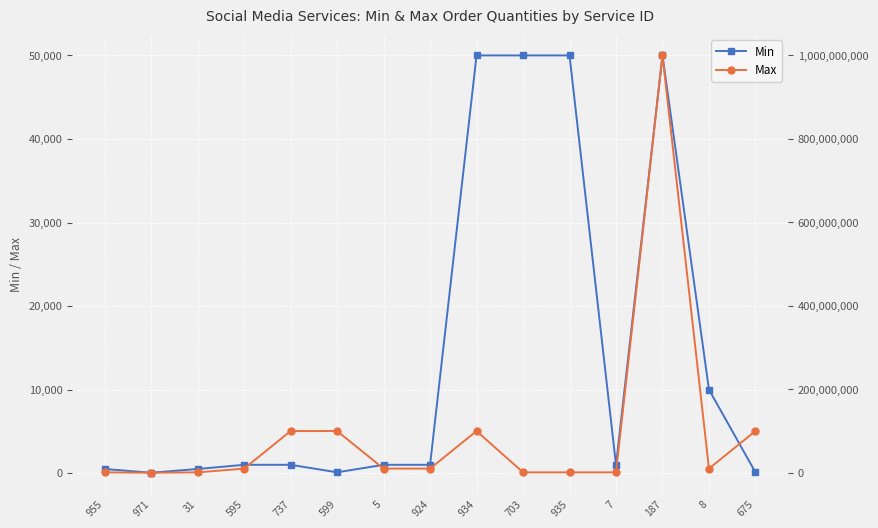

True or false: Min and Max intersect in this chart.

False